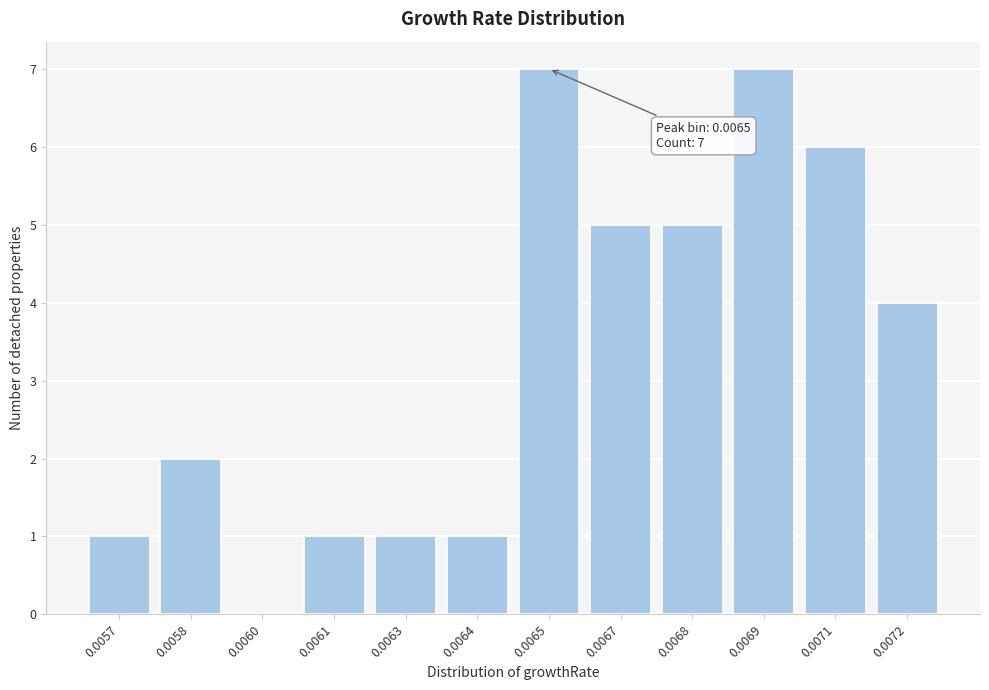

Reading left to right, extract all data points from this chart.

0.0057=1	0.0058=2	0.0060=0	0.0061=1	0.0063=1	0.0064=1	0.0065=7	0.0067=5	0.0068=5	0.0069=7	0.0071=6	0.0072=4